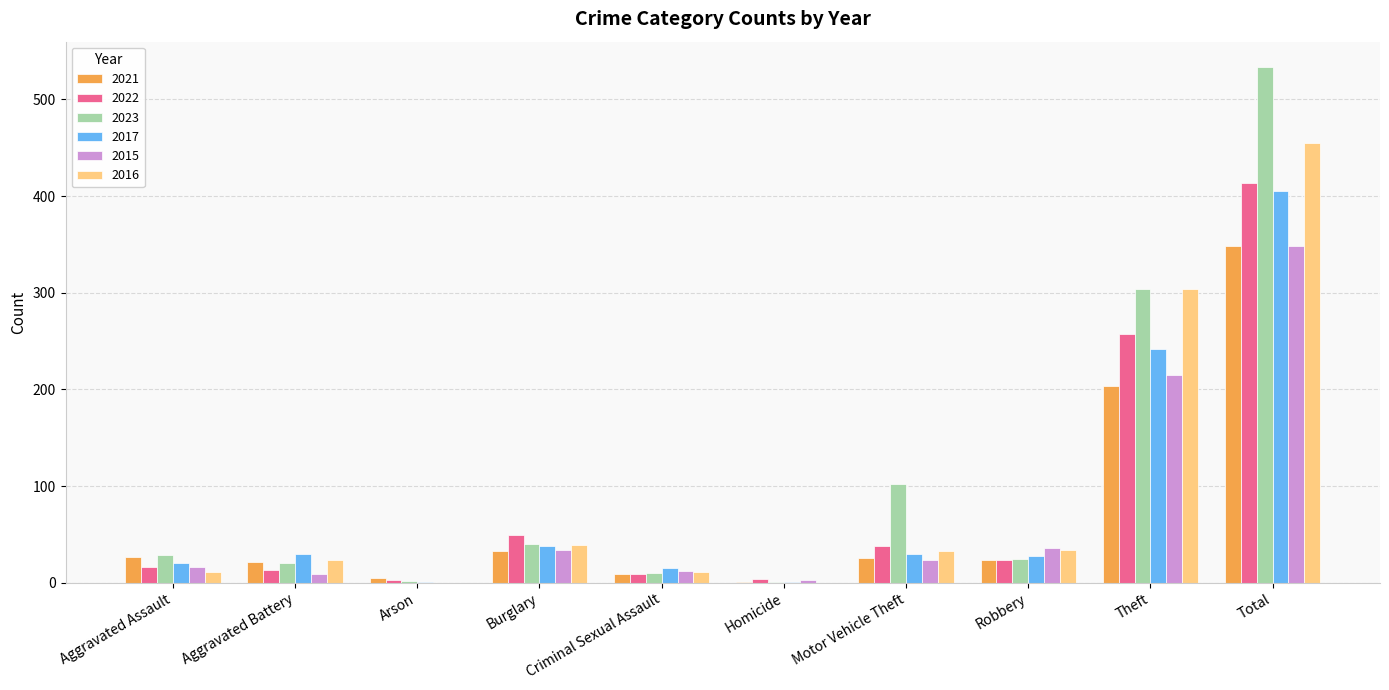

Which label corresponds to the largest value in the chart?

Total